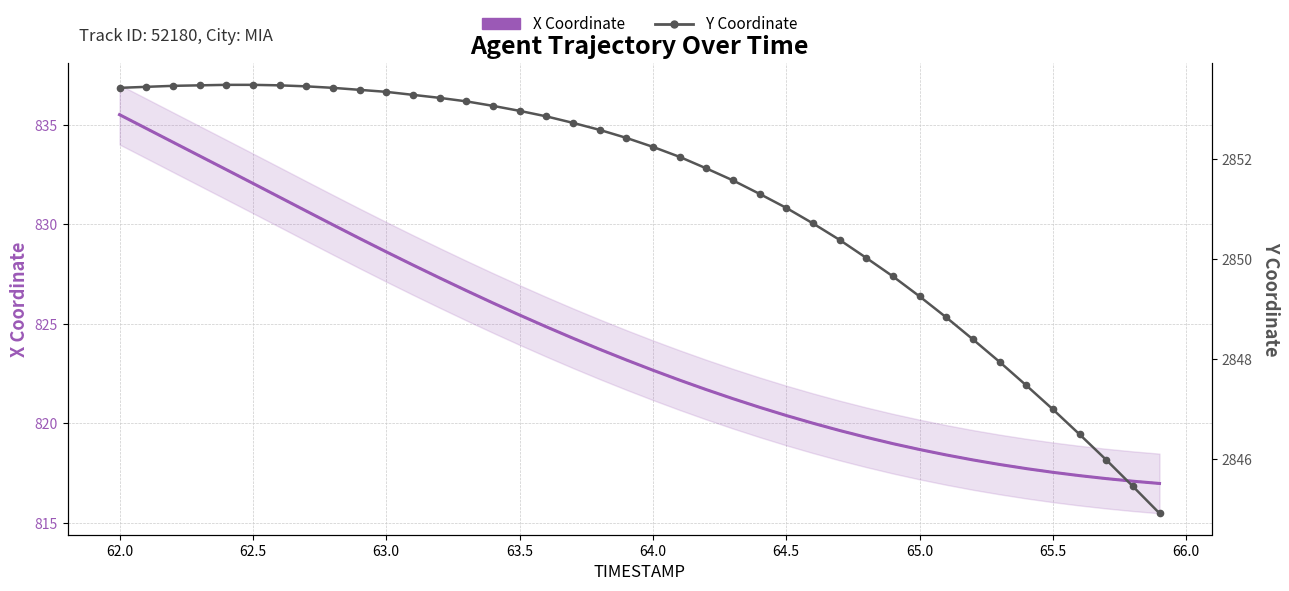

What is the minimum value for X Coordinate?

817.0